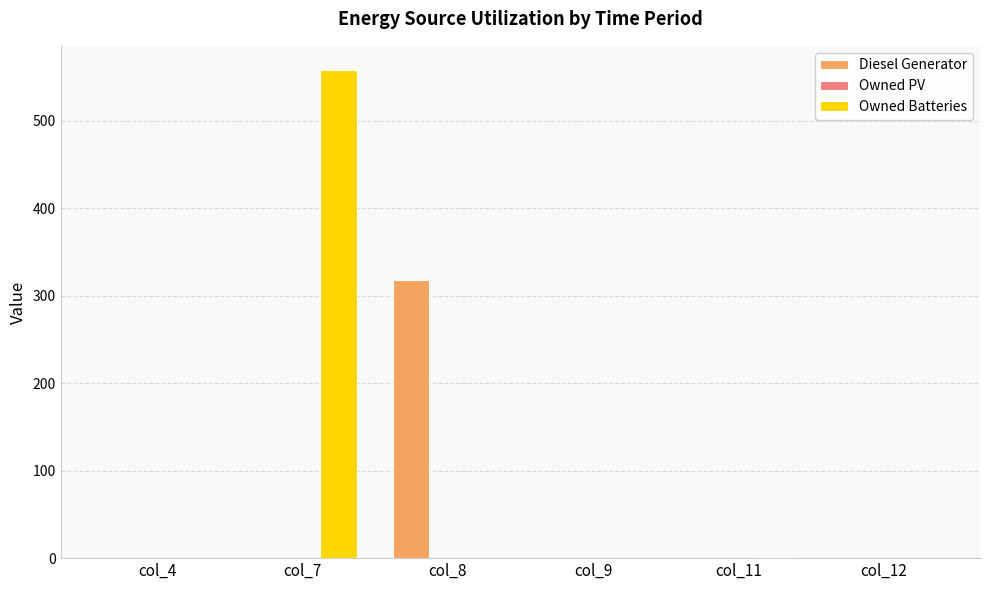

Which series changed the most between col_4 and col_8?

Diesel Generator